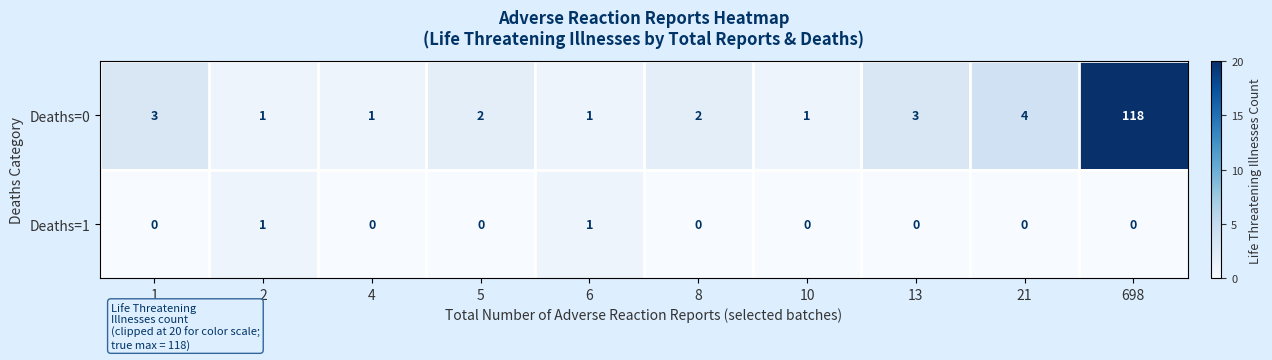

List the series in order of their overall mean, highest first.

Deaths=0, Deaths=1